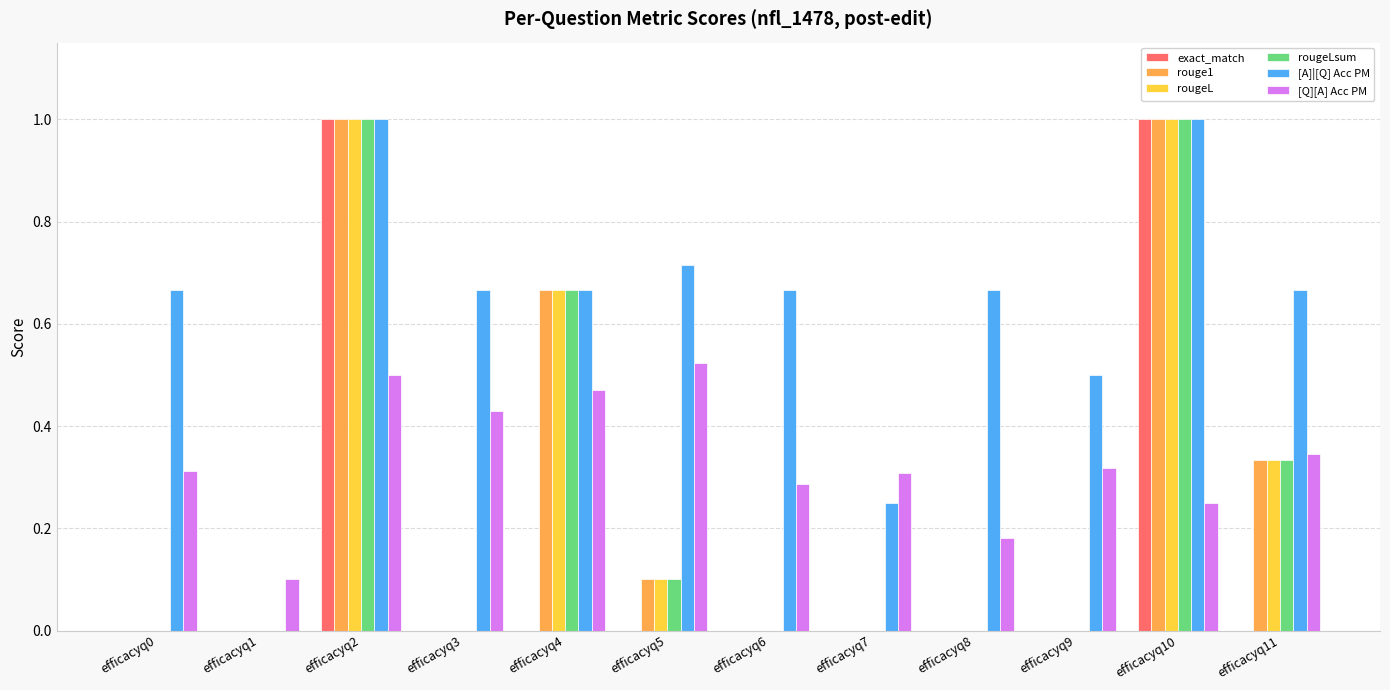

The value of exact_match at efficacyq3 is 0.6. True or false?

False